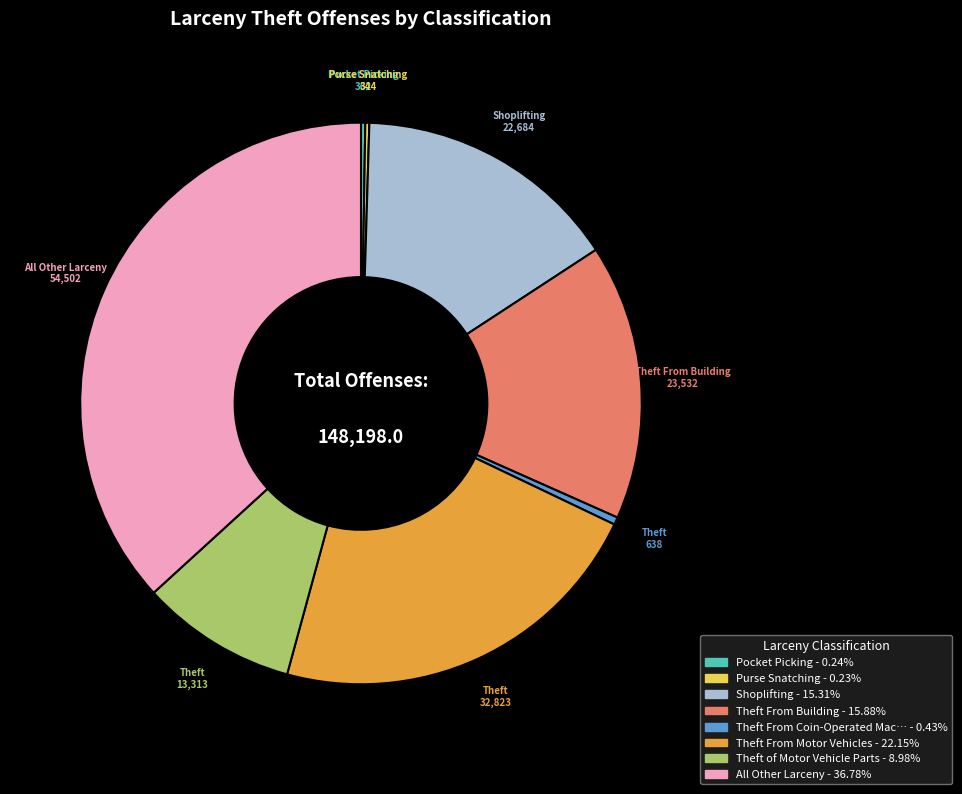

Is there any slice that represents more than half of the pie?

No